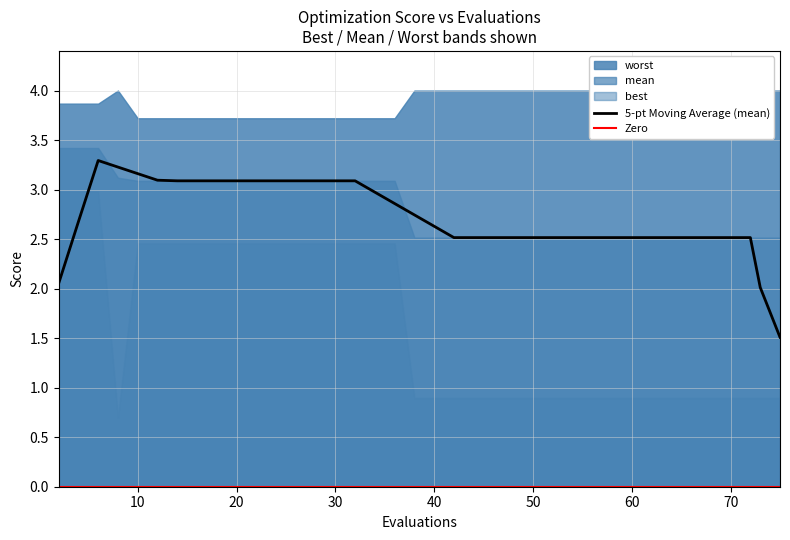

True or false: worst has a value of 4.0 at 39.

True